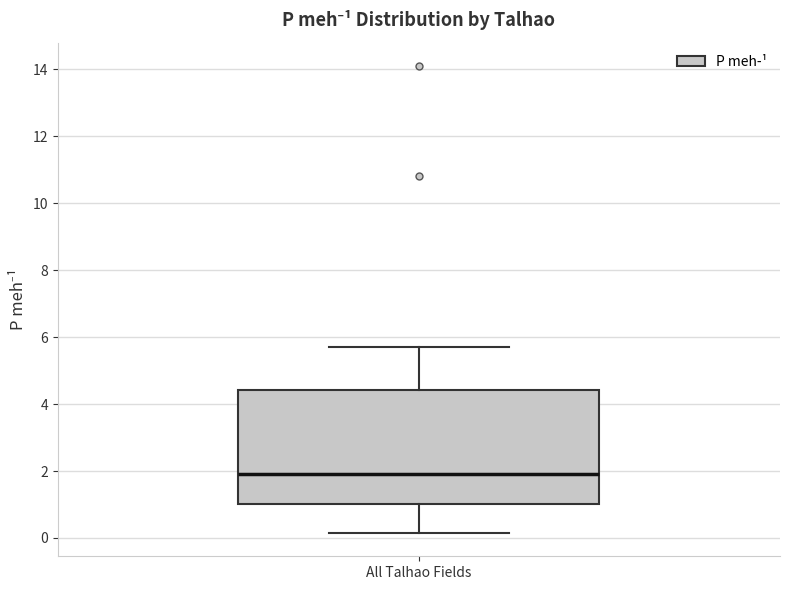

Transcribe this box plot: give where the median line is, the range the box spans, and where the two whiskers end, as read against the y-axis. The values are not printed on the chart, so give them approximately, as read against the axis.

median 2.0, box 1.0 to 4.4, whiskers 0.2 to 5.8